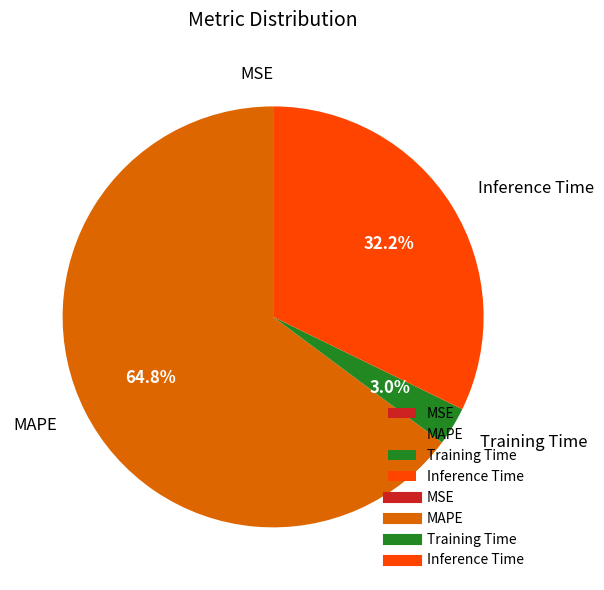

To the nearest percent, what percentage of the pie is Inference Time?

32%